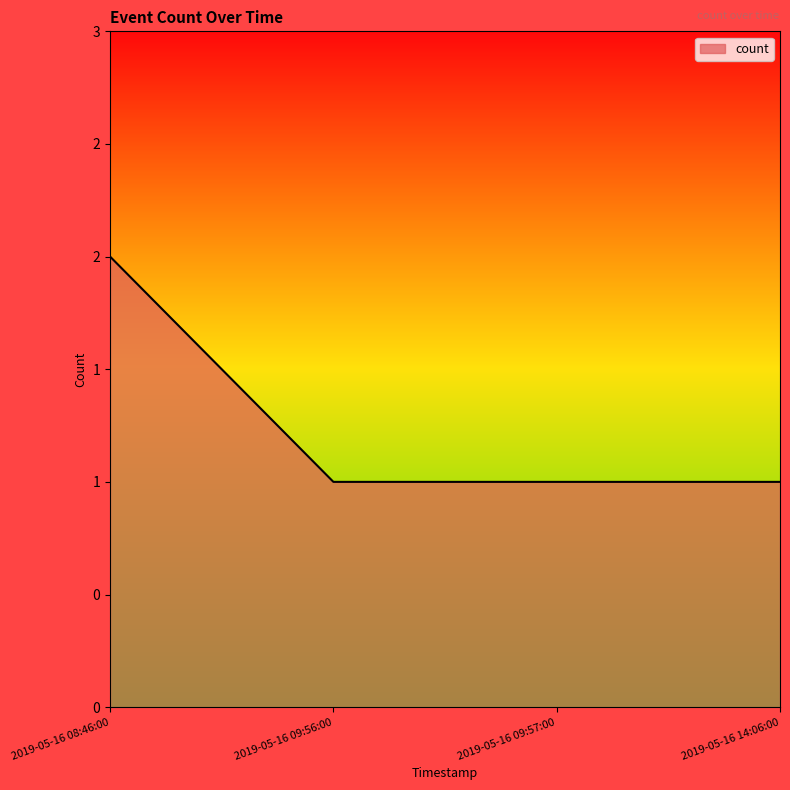

The value at 2019-05-16 14:06:00 is 1. True or false?

True